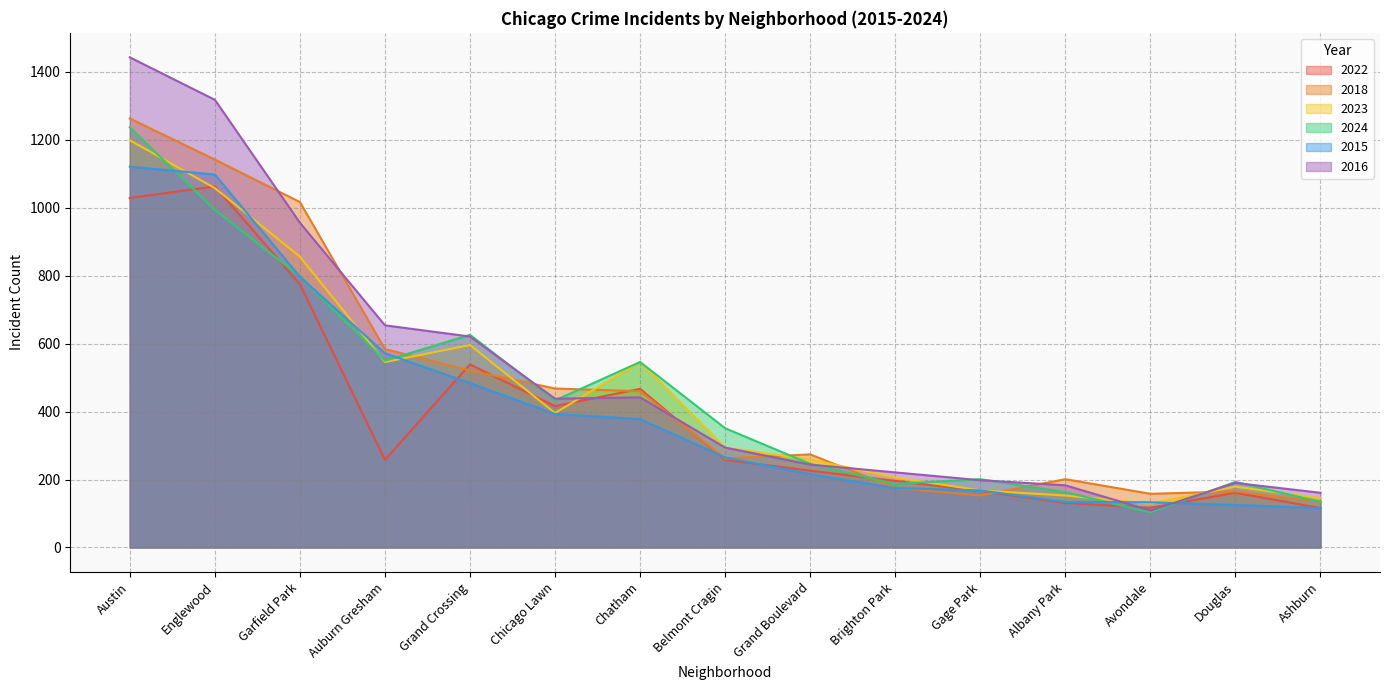

Between which two adjacent categories do 2024 and 2015 first intersect?

Austin and Englewood